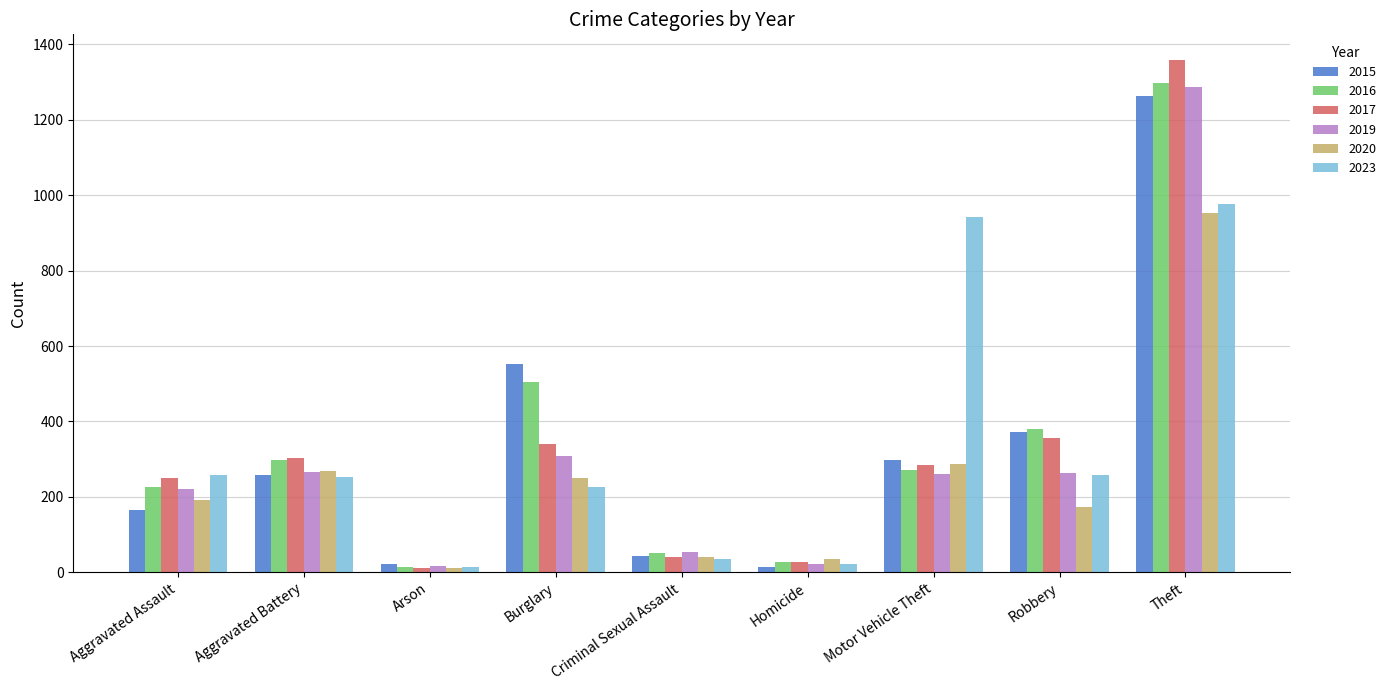

What is the sum of all 2020 values?

2211